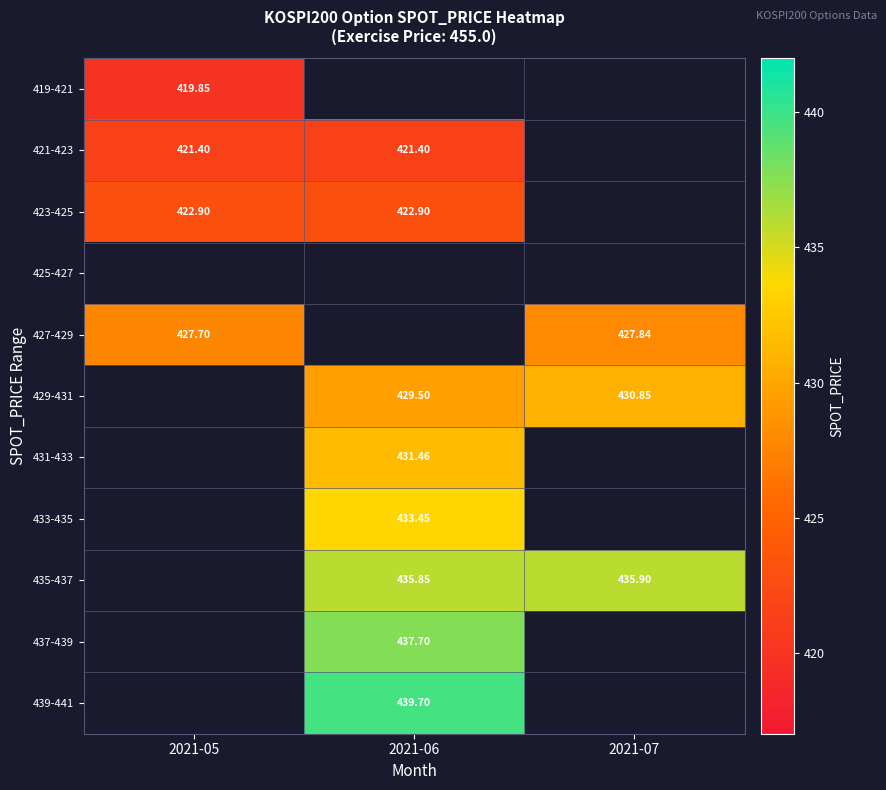

Is the value of 433-435 at 2021-06 greater than the value of 419-421 at 2021-05?

Yes